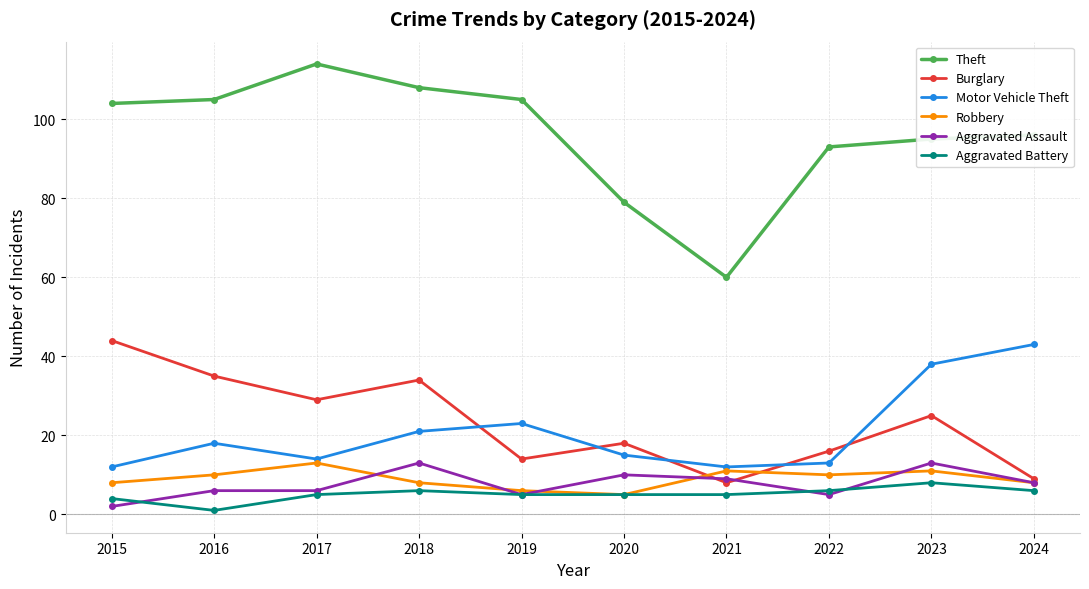

Reading left to right, extract all data points from this chart.

Theft: 104	105	114	108	105	79	60	93	95	96
Burglary: 44	35	29	34	14	18	8	16	25	9
Motor Vehicle Theft: 12	18	14	21	23	15	12	13	38	43
Robbery: 8	10	13	8	6	5	11	10	11	8
Aggravated Assault: 2	6	6	13	5	10	9	5	13	8
Aggravated Battery: 4	1	5	6	5	5	5	6	8	6